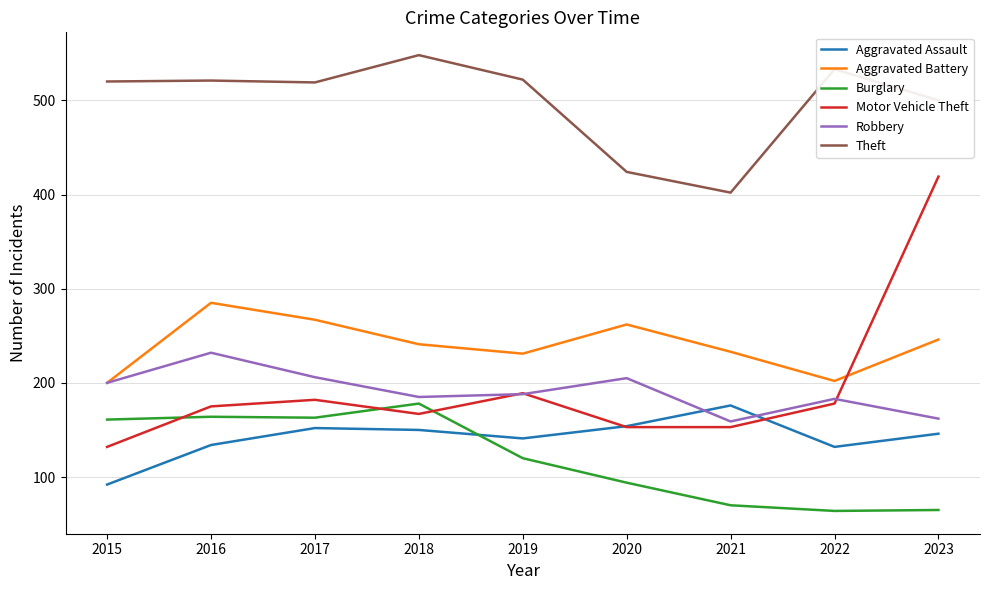

At which category is the sum across all series the highest?

2023